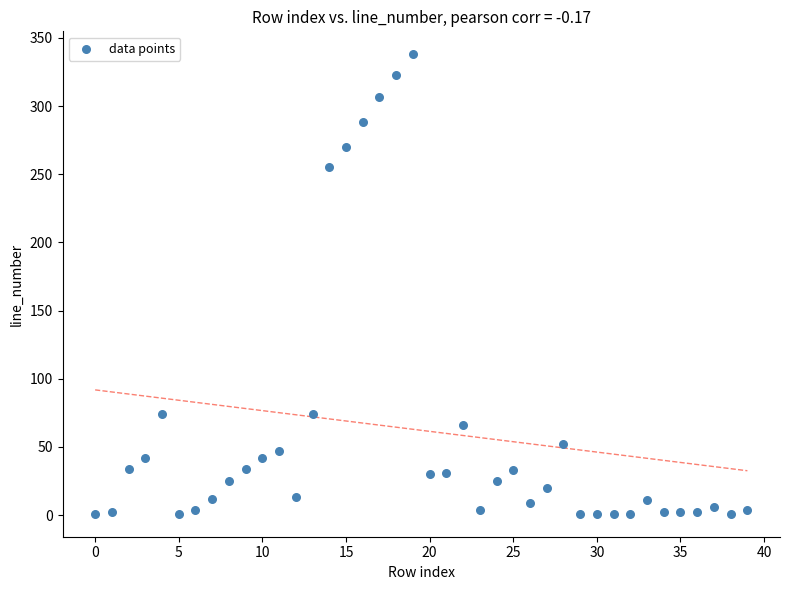

What Y value in the scatter plot is closest to 169?

255